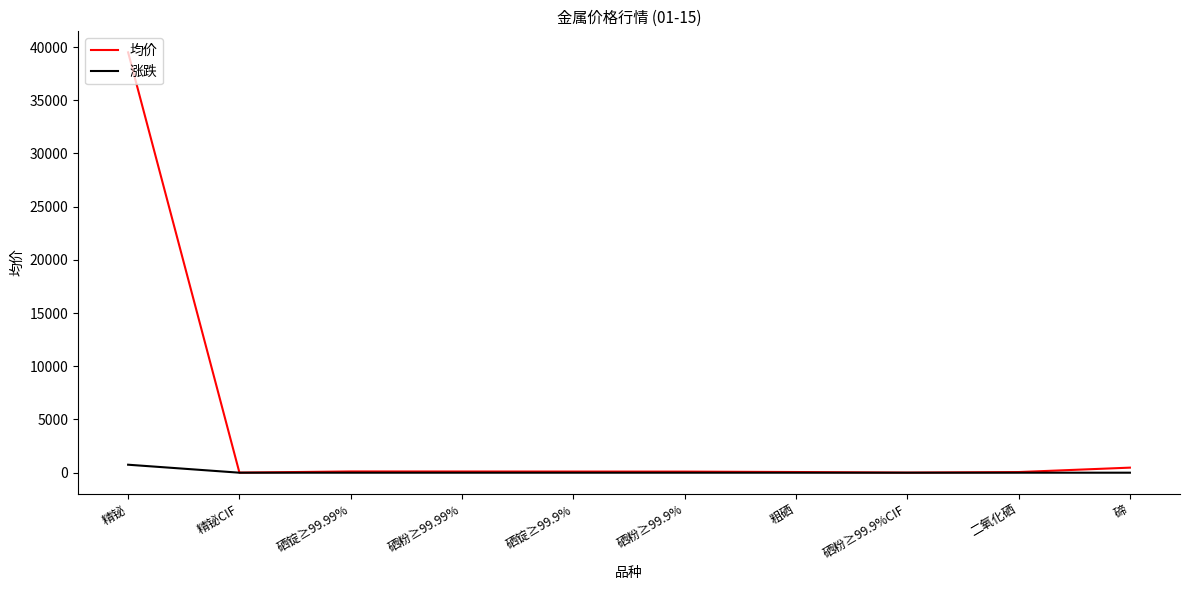

True or false: 均价 has a value of 475.0 at 碲.

True